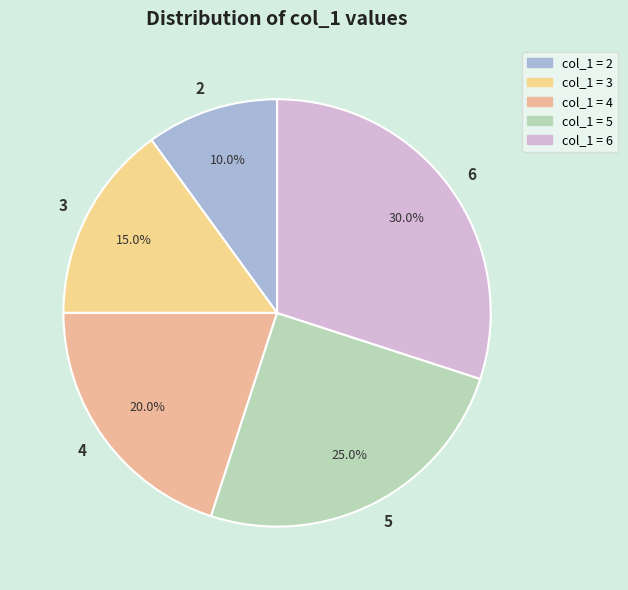

What is the ratio of the value at 2 to the value at 6?

0.3